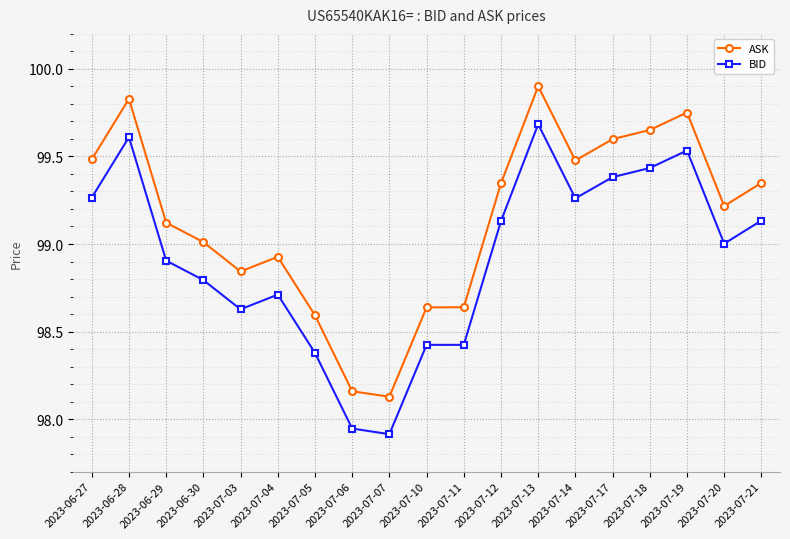

How many lines are shown in the chart?

2